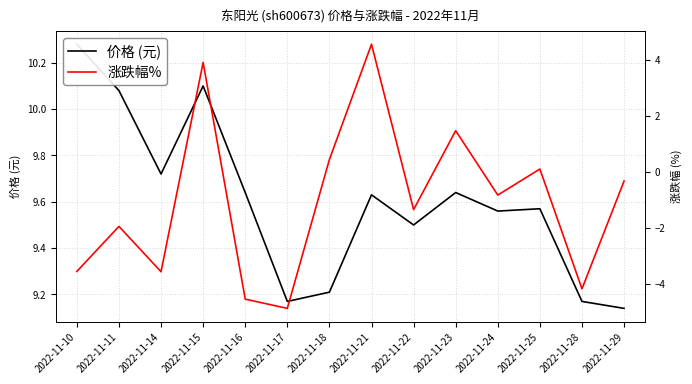

Which series has the largest total across all categories?

价格 (元)